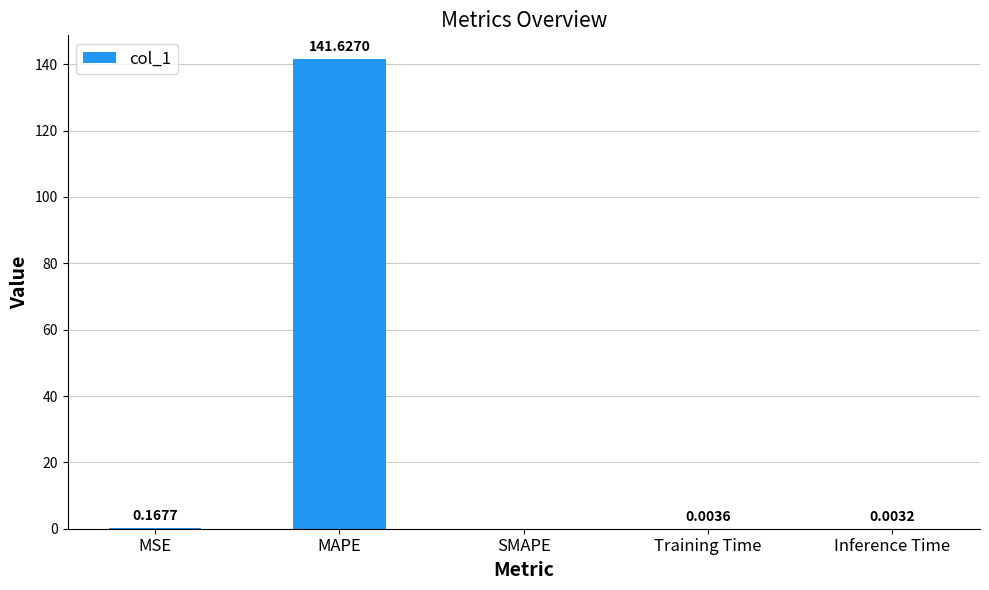

Between Training Time and MSE, which is larger?

MSE